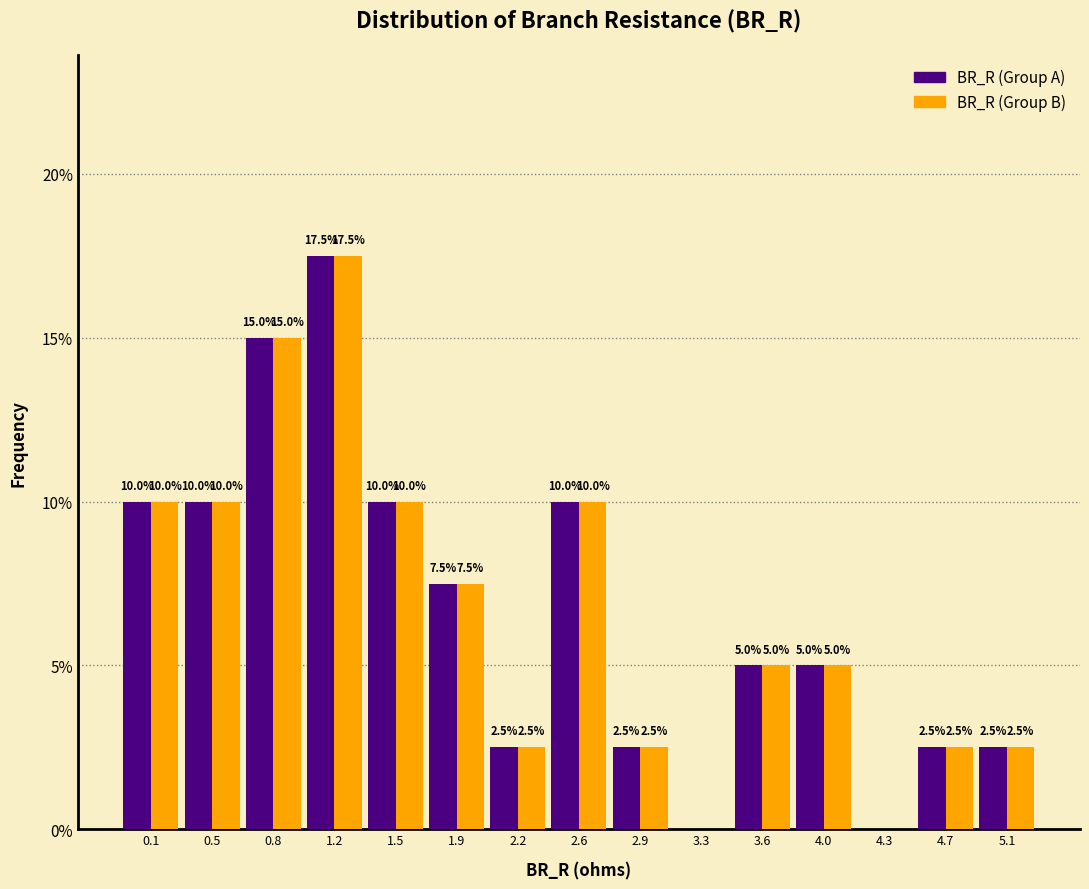

What is the total value across all series at 3.6?

10.0